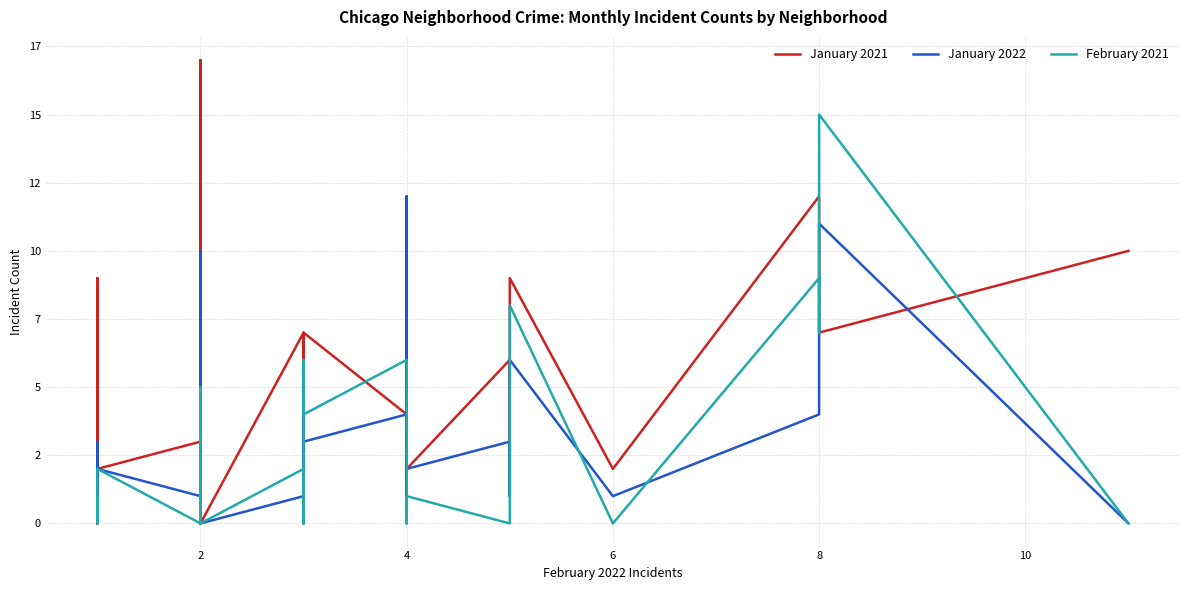

How many times do January 2022 and February 2021 cross each other?

9